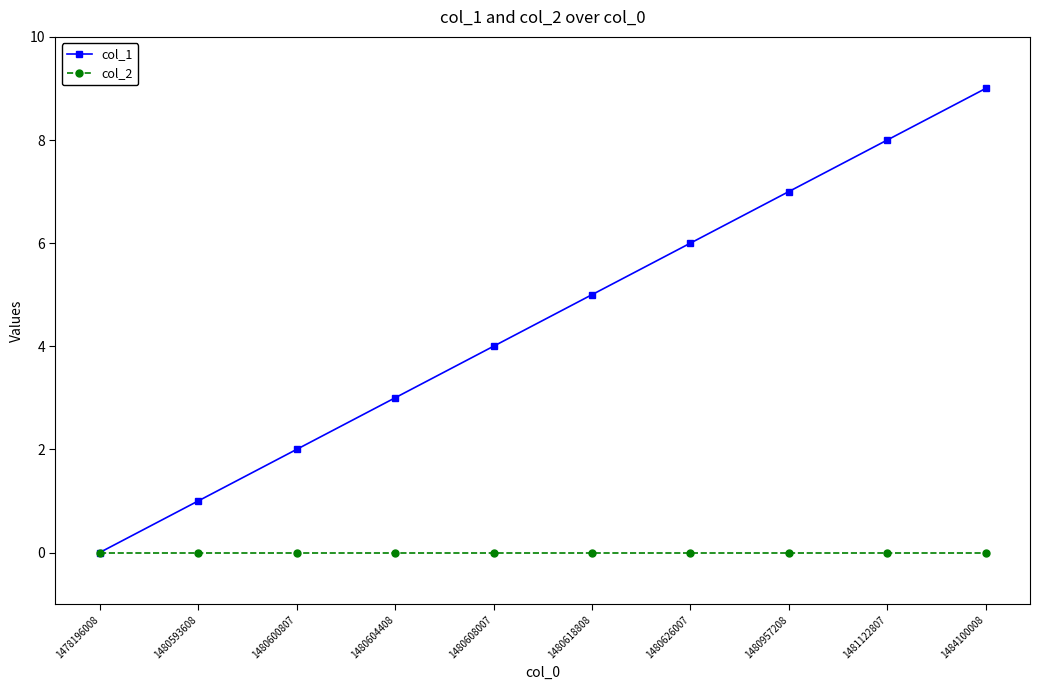

Which series has the widest spread of values?

col_1